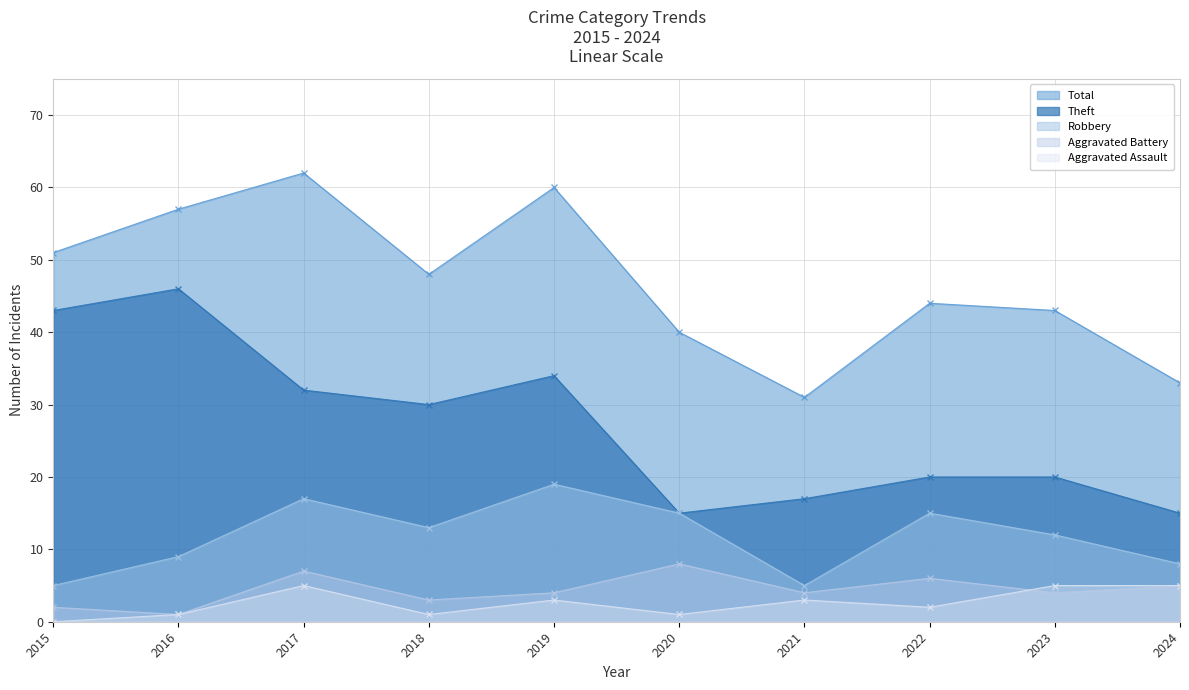

How many data points in Robbery are less than 13?

5